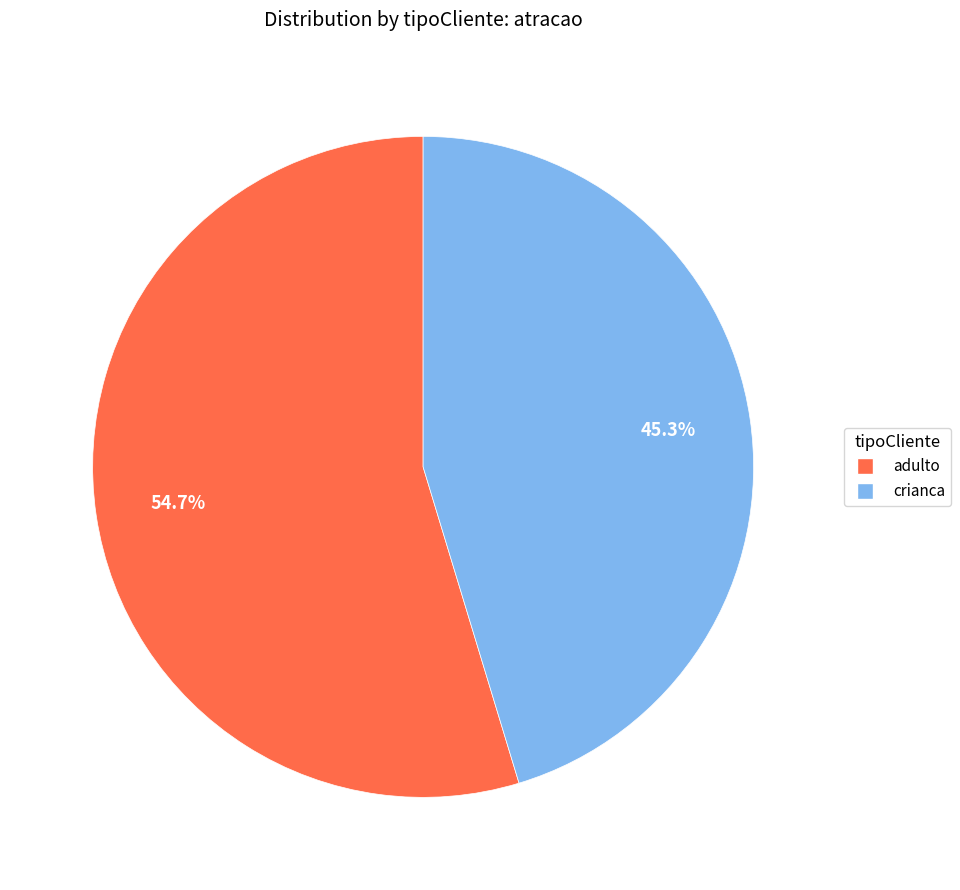

Rank the categories by value from highest to lowest.

adulto, crianca